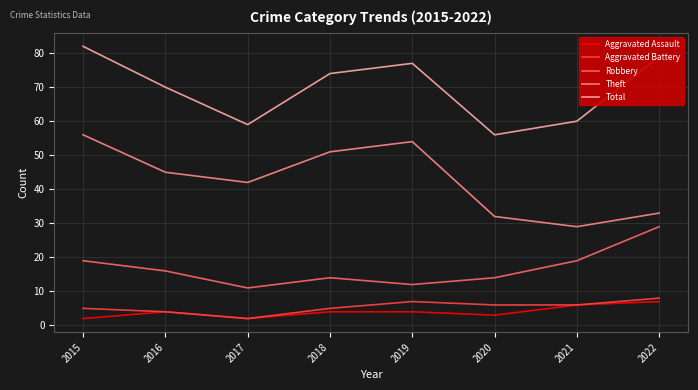

What is the average value of the Aggravated Battery series?

5